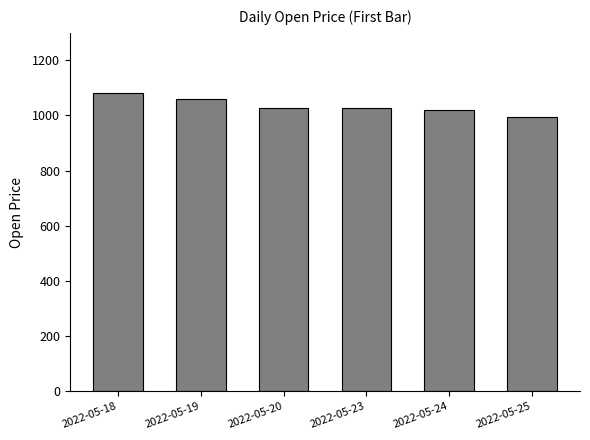

What is the ratio of the value at 2022-05-19 to the value at 2022-05-25?

1.1